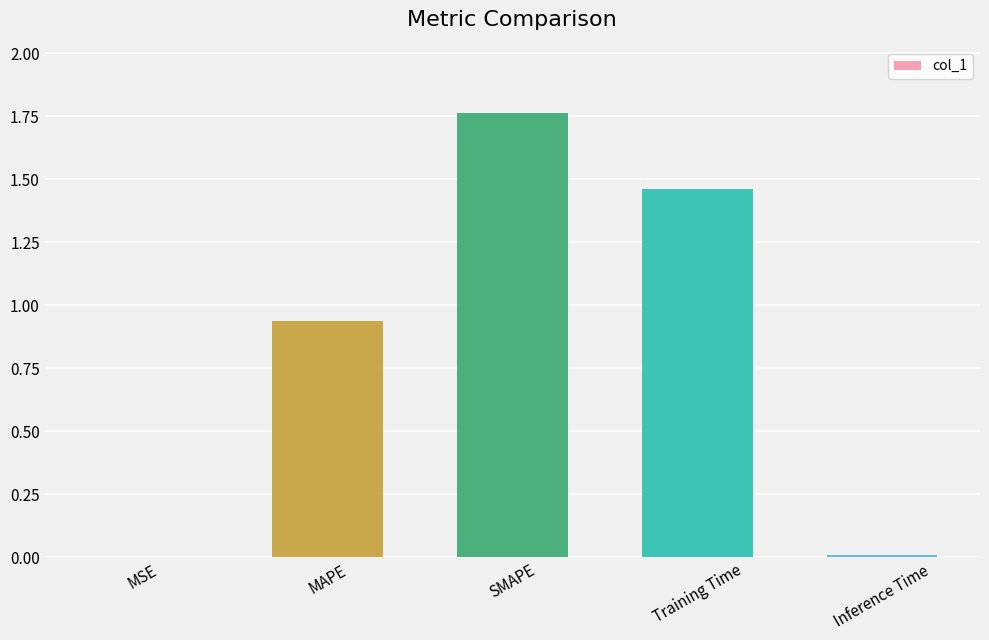

Is it true that the value at MSE is 0.0?

True